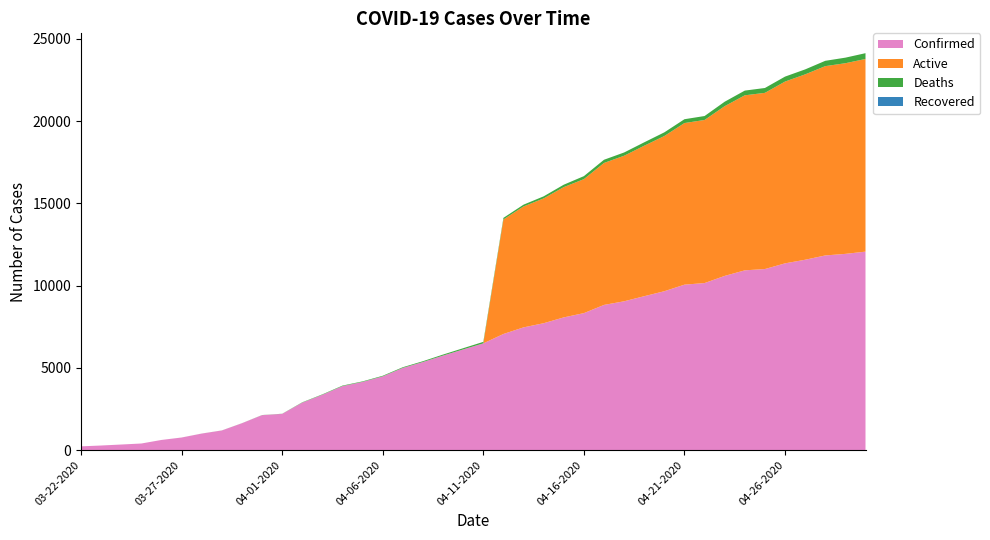

Reading left to right, what are all the values shown in this chart?

Confirmed: 03-22-2020=227	03-23-2020=278	03-24-2020=338	03-25-2020=400	03-26-2020=616	03-27-2020=763	03-28-2020=1003	03-29-2020=1192	03-30-2020=1632	03-31-2020=2123	04-01-2020=2202	04-02-2020=2886	04-03-2020=3364	04-04-2020=3890	04-05-2020=4146	04-06-2020=4481	04-07-2020=4997	04-08-2020=5354	04-09-2020=5745	04-10-2020=6119	04-11-2020=6487	04-12-2020=7058	04-13-2020=7459	04-14-2020=7712	04-15-2020=8066	04-16-2020=8326	04-17-2020=8824	04-18-2020=9045	04-19-2020=9354	04-20-2020=9657	04-21-2020=10056	04-22-2020=10153	04-23-2020=10588	04-24-2020=10926	04-25-2020=11005	04-26-2020=11351	04-27-2020=11570	04-28-2020=11831	04-29-2020=11927	04-30-2020=12063
Active: 03-22-2020=0	03-23-2020=0	03-24-2020=0	03-25-2020=0	03-26-2020=0	03-27-2020=0	03-28-2020=0	03-29-2020=0	03-30-2020=0	03-31-2020=0	04-01-2020=0	04-02-2020=0	04-03-2020=0	04-04-2020=0	04-05-2020=0	04-06-2020=0	04-07-2020=0	04-08-2020=0	04-09-2020=0	04-10-2020=0	04-11-2020=0	04-12-2020=6961	04-13-2020=7350	04-14-2020=7587	04-15-2020=7920	04-16-2020=8143	04-17-2020=8629	04-18-2020=8847	04-19-2020=9147	04-20-2020=9434	04-21-2020=9823	04-22-2020=9913	04-23-2020=10318	04-24-2020=10639	04-25-2020=10710	04-26-2020=11050	04-27-2020=11268	04-28-2020=11507	04-29-2020=11589	04-30-2020=11711
Deaths: 03-22-2020=0	03-23-2020=0	03-24-2020=0	03-25-2020=0	03-26-2020=0	03-27-2020=1	03-28-2020=2	03-29-2020=3	03-30-2020=3	03-31-2020=7	04-01-2020=7	04-02-2020=20	04-03-2020=25	04-04-2020=31	04-05-2020=31	04-06-2020=37	04-07-2020=41	04-08-2020=49	04-09-2020=62	04-10-2020=74	04-11-2020=91	04-12-2020=97	04-13-2020=109	04-14-2020=125	04-15-2020=146	04-16-2020=183	04-17-2020=195	04-18-2020=198	04-19-2020=207	04-20-2020=223	04-21-2020=233	04-22-2020=240	04-23-2020=270	04-24-2020=287	04-25-2020=295	04-26-2020=301	04-27-2020=302	04-28-2020=324	04-29-2020=338	04-30-2020=352
Recovered: 03-22-2020=0	03-23-2020=0	03-24-2020=0	03-25-2020=0	03-26-2020=0	03-27-2020=0	03-28-2020=0	03-29-2020=0	03-30-2020=0	03-31-2020=0	04-01-2020=0	04-02-2020=0	04-03-2020=0	04-04-2020=0	04-05-2020=0	04-06-2020=0	04-07-2020=0	04-08-2020=0	04-09-2020=0	04-10-2020=0	04-11-2020=0	04-12-2020=0	04-13-2020=0	04-14-2020=0	04-15-2020=0	04-16-2020=0	04-17-2020=0	04-18-2020=0	04-19-2020=0	04-20-2020=0	04-21-2020=0	04-22-2020=0	04-23-2020=0	04-24-2020=0	04-25-2020=0	04-26-2020=0	04-27-2020=0	04-28-2020=0	04-29-2020=0	04-30-2020=0